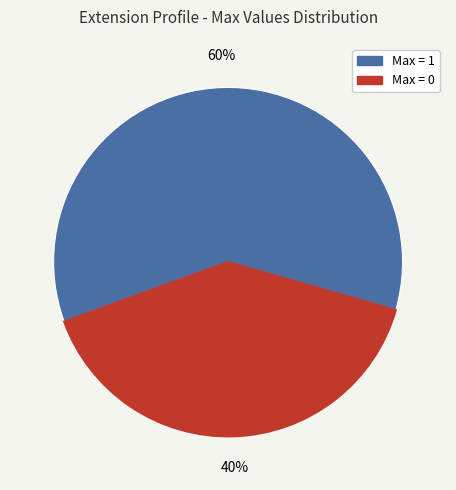

To the nearest percent, what is the average slice percentage?

50%